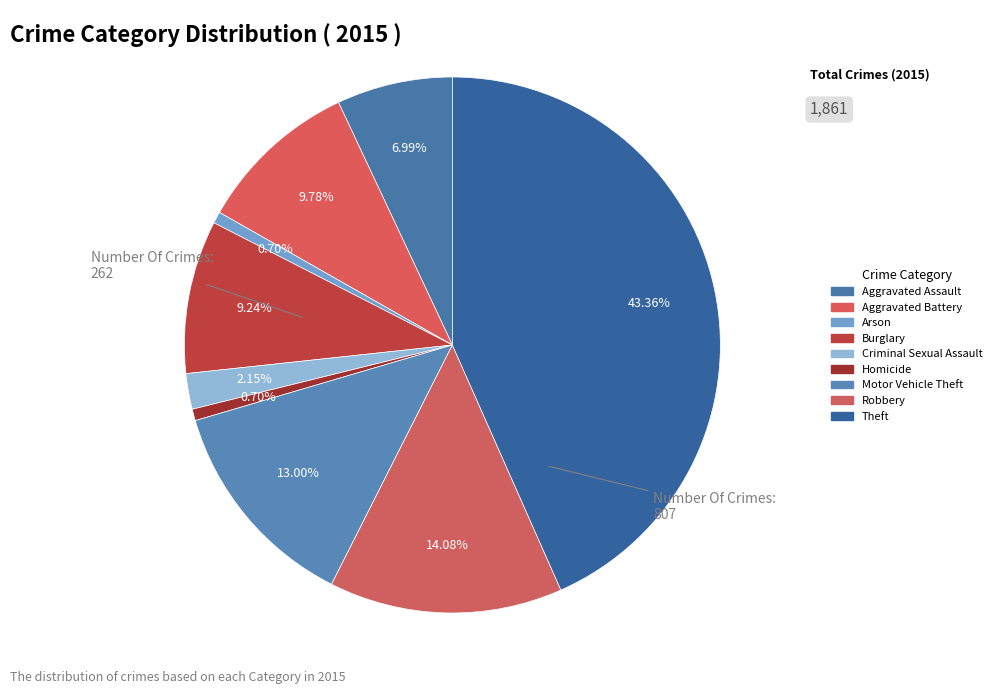

Is Aggravated Assault the majority of the pie?

No